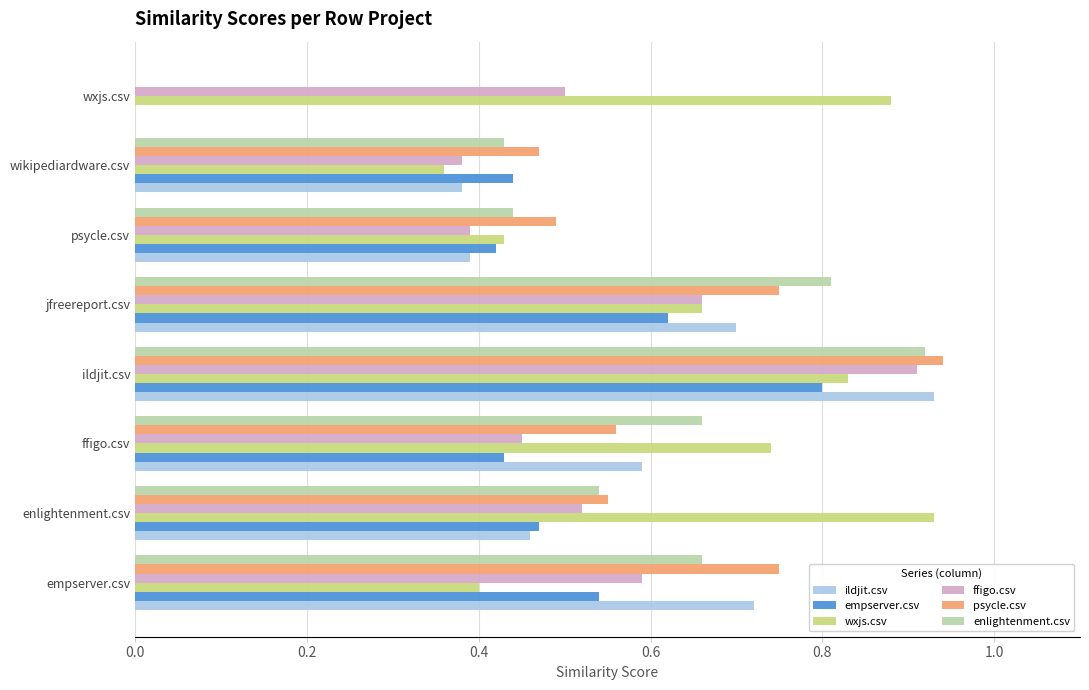

What are all the series names shown in the legend?

ildjit.csv, empserver.csv, wxjs.csv, ffigo.csv, psycle.csv, enlightenment.csv